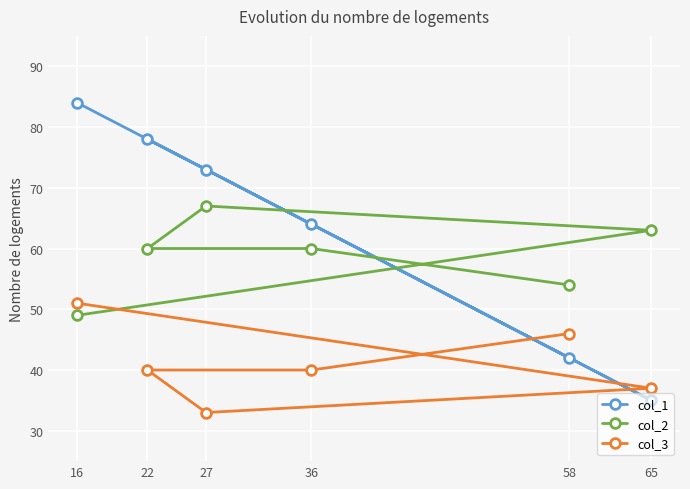

What are all the series names shown in the legend?

col_1, col_2, col_3